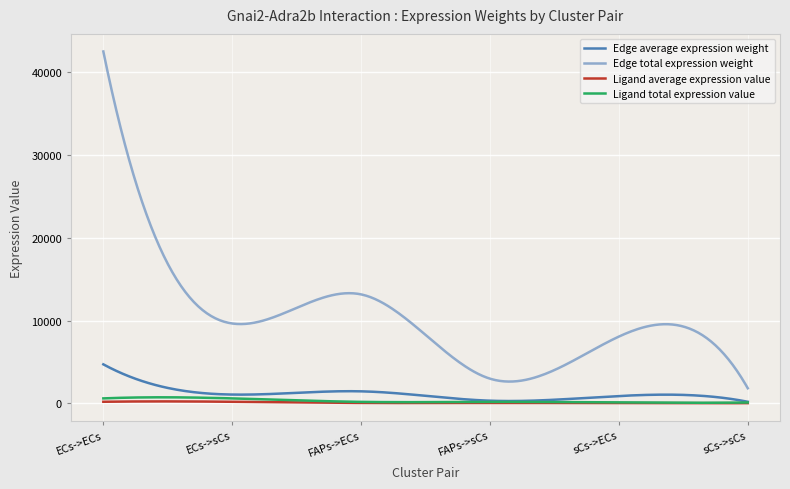

Does the chart have visible grid lines?

Yes